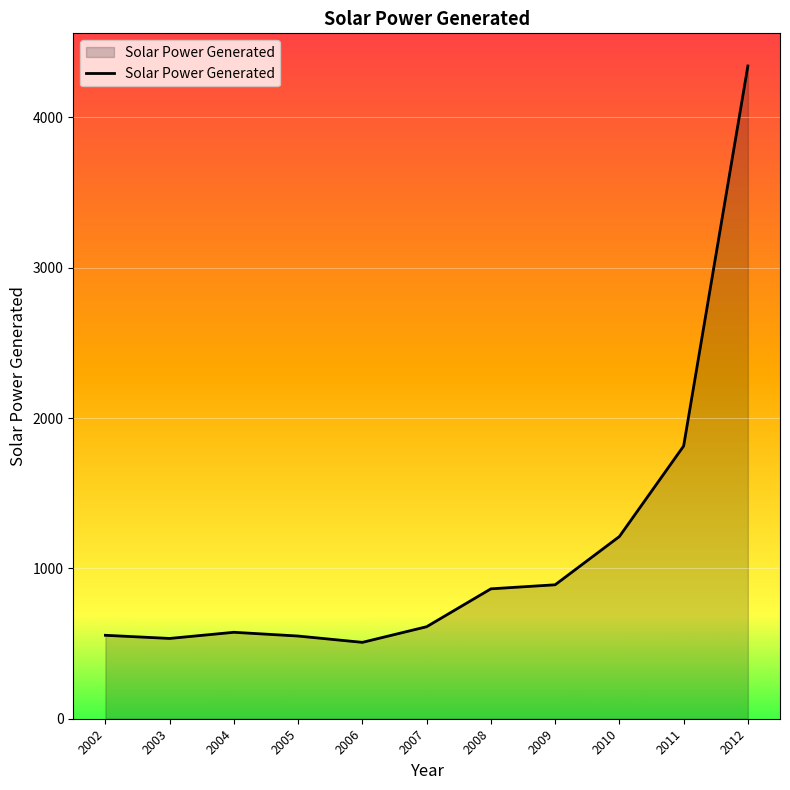

What is the minimum value shown in the chart?

508